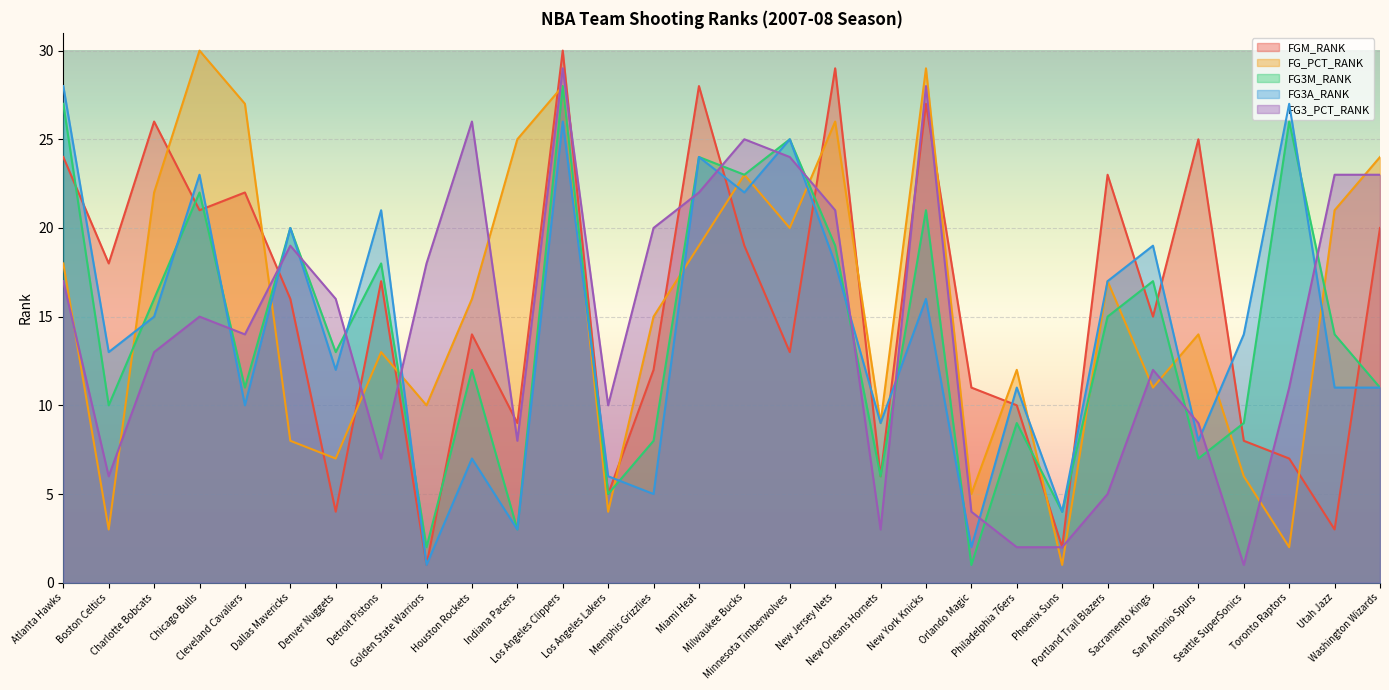

How many times do FG_PCT_RANK and FGM_RANK cross each other?

15